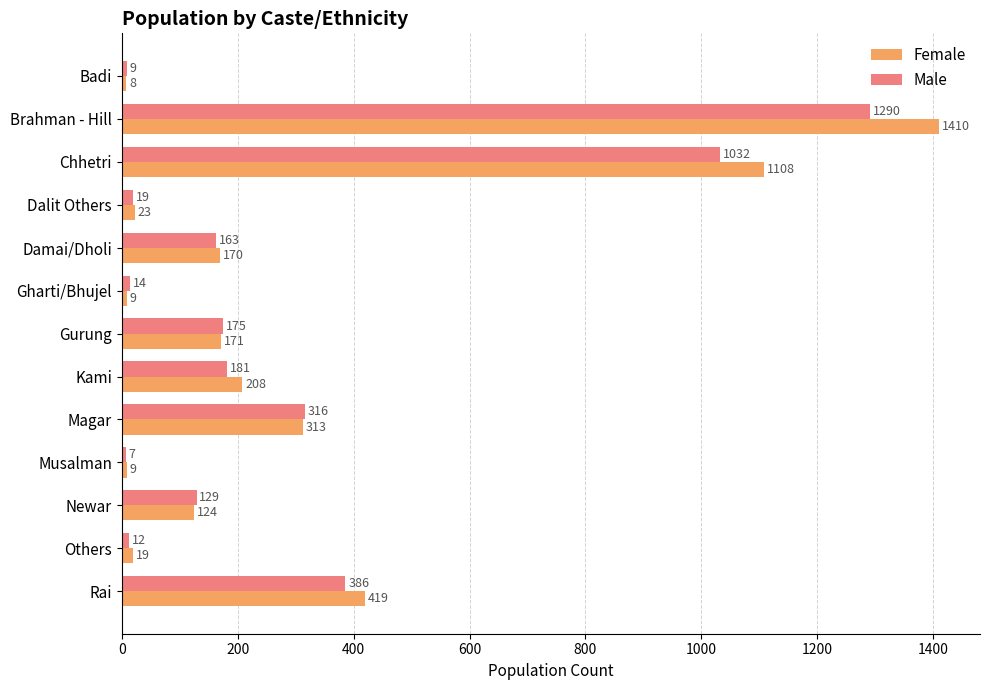

Between Badi and Kami, which series saw the biggest shift?

Female